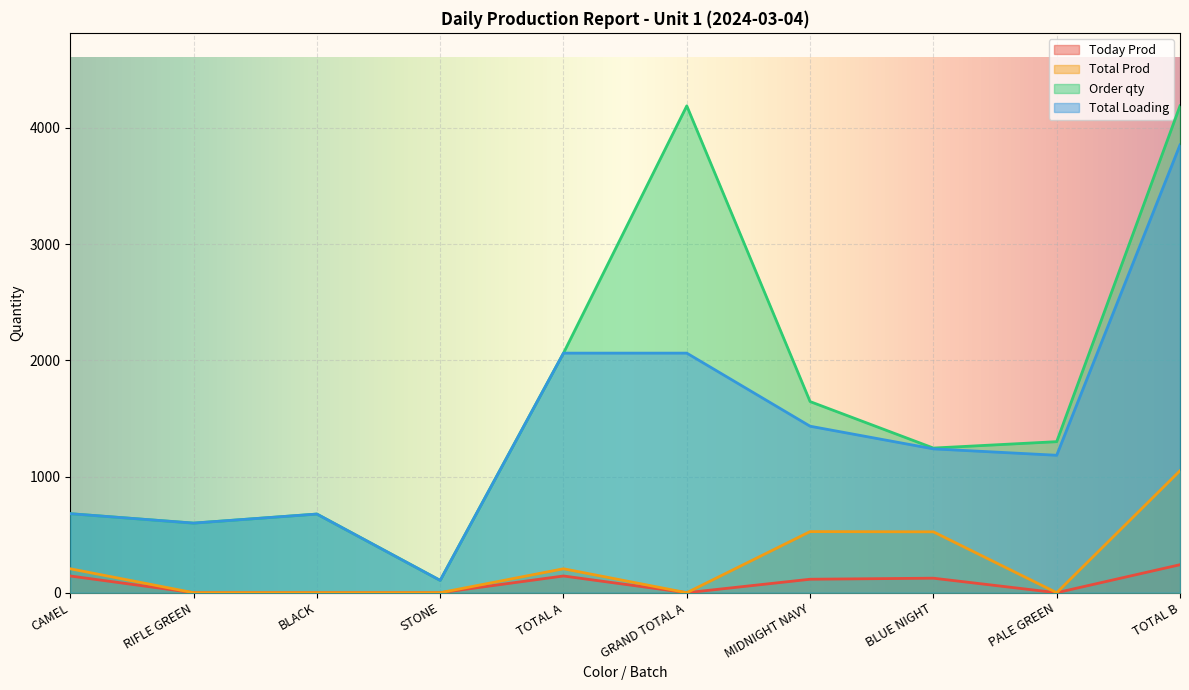

At which category does the chart reach its minimum across all series?

RIFLE GREEN